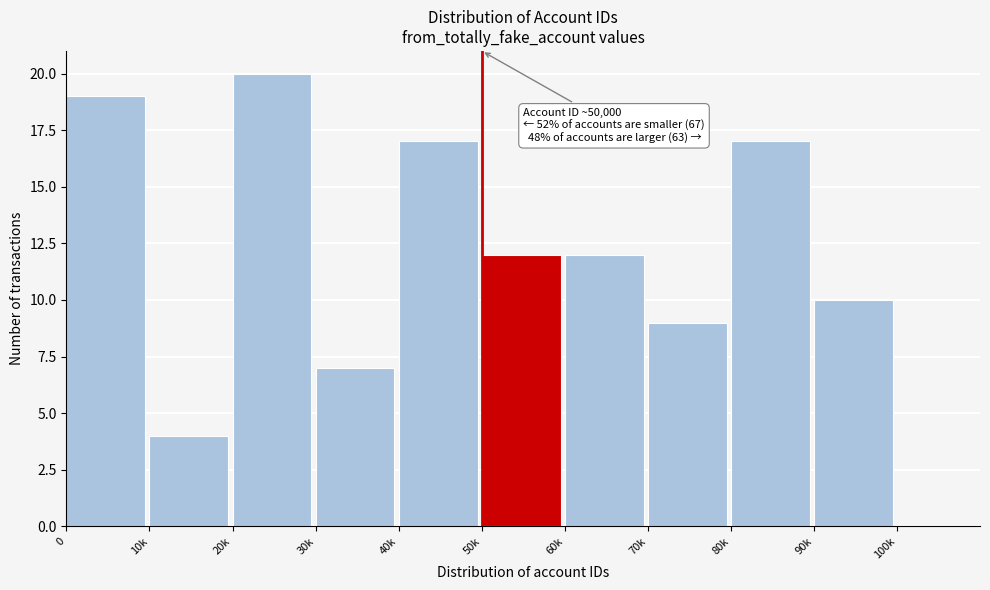

Reading left to right, extract all data points from this chart.

0=19	10k=4	20k=20	30k=7	40k=17	50k=12	60k=12	70k=9	80k=17	90k=10